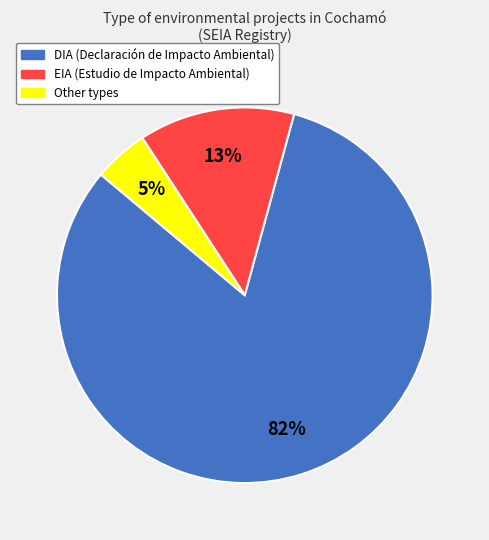

To the nearest percent, what is the difference between the largest and smallest slice percentages?

77%